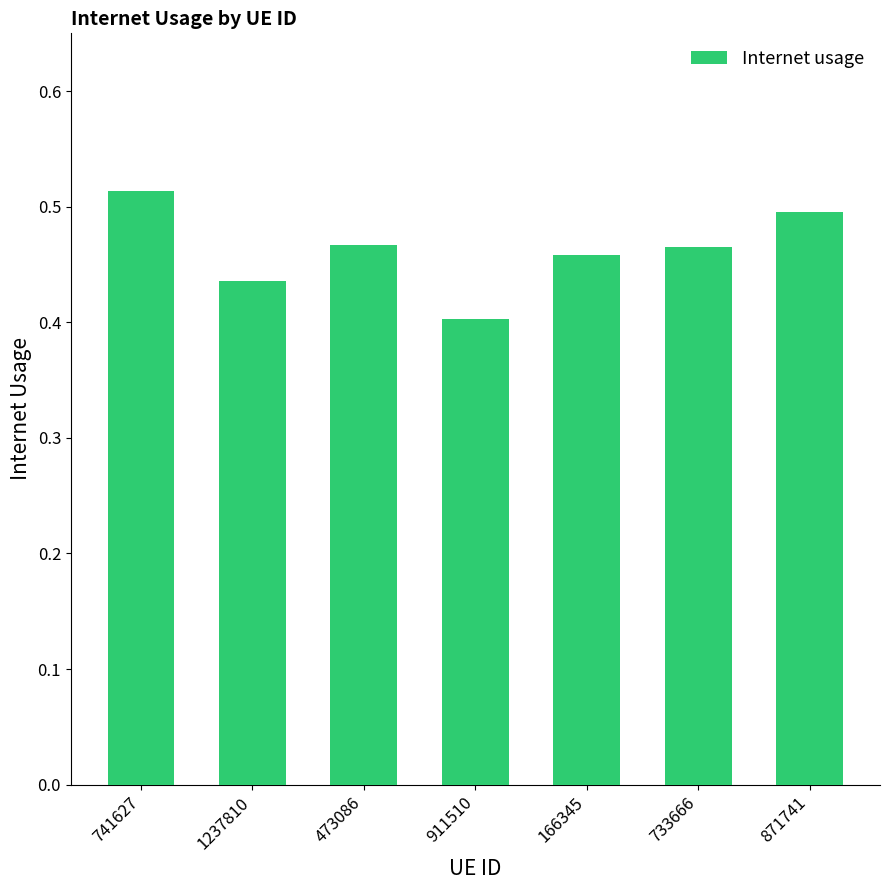

What is the sum of all values?

3.2